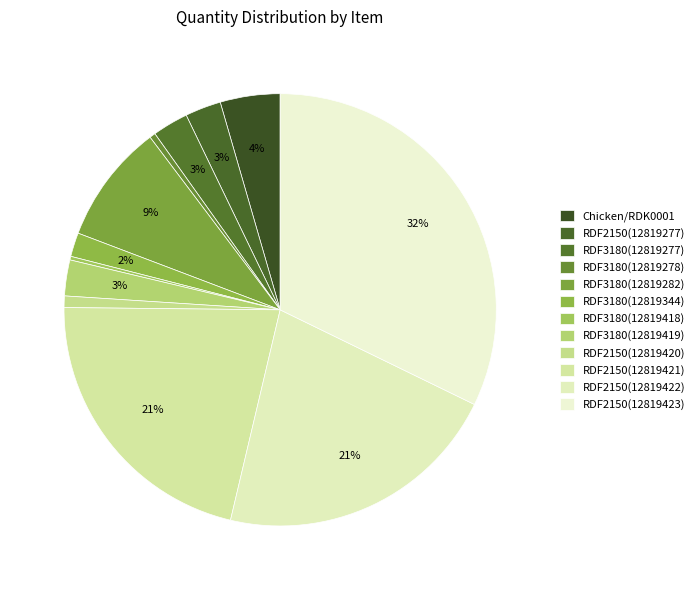

Rank the categories by value from lowest to highest.

RDF3180(12819418), RDF3180(12819278), RDF2150(12819420), RDF3180(12819344), RDF2150(12819277), RDF3180(12819277), RDF3180(12819419), Chicken/RDK0001, RDF3180(12819282), RDF2150(12819421), RDF2150(12819422), RDF2150(12819423)